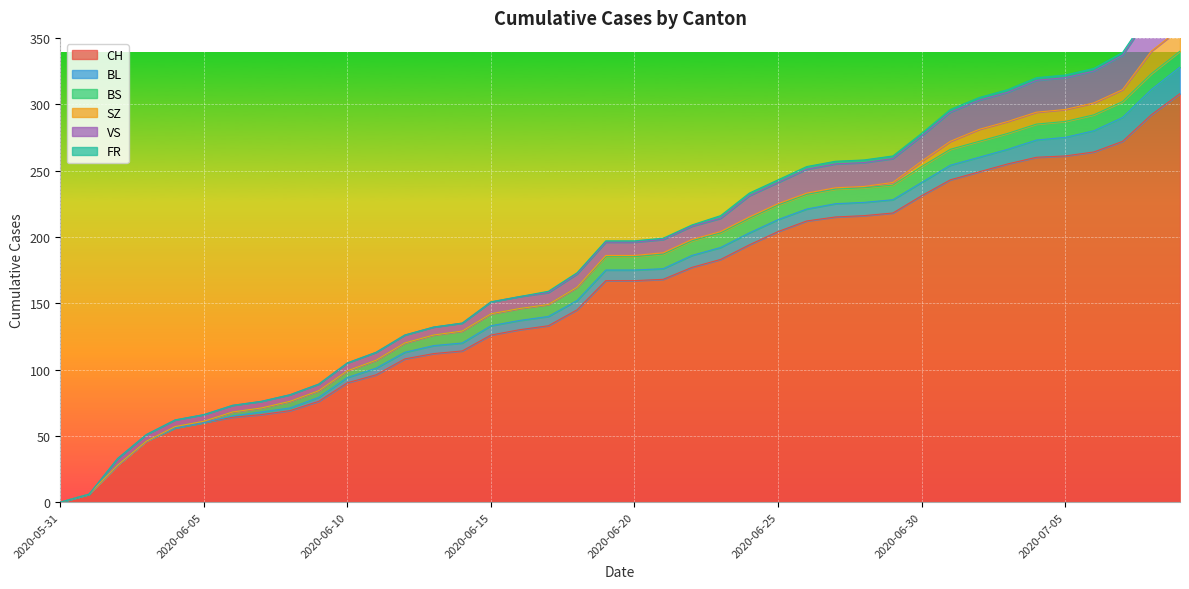

What is the difference between the highest and lowest values at 2020-06-26?

211